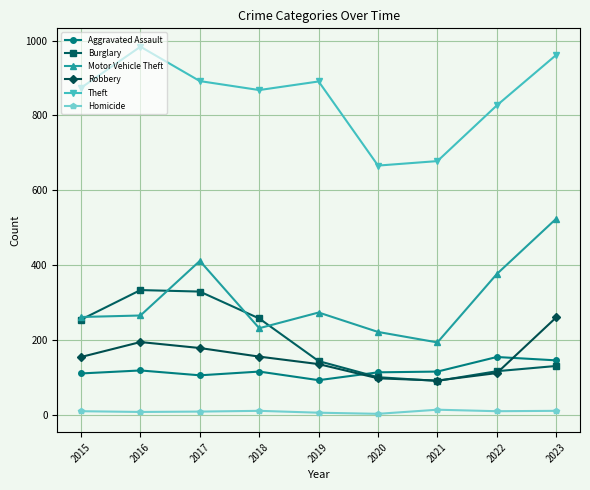

The value of Burglary at 2018 is 257. True or false?

True